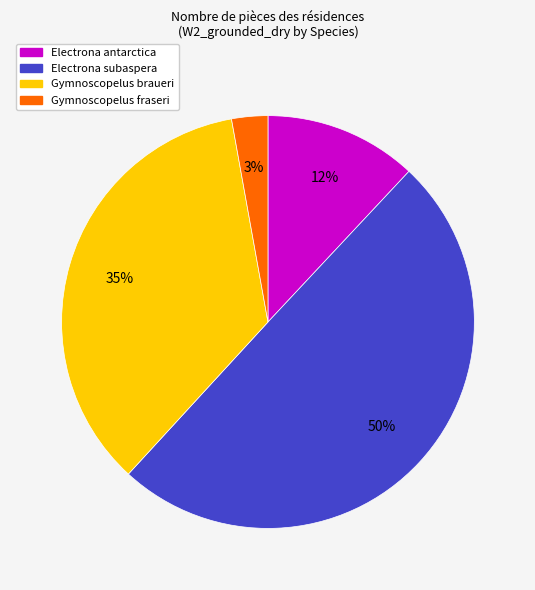

To the nearest percent, what is the difference between the largest and smallest slice percentages?

47%